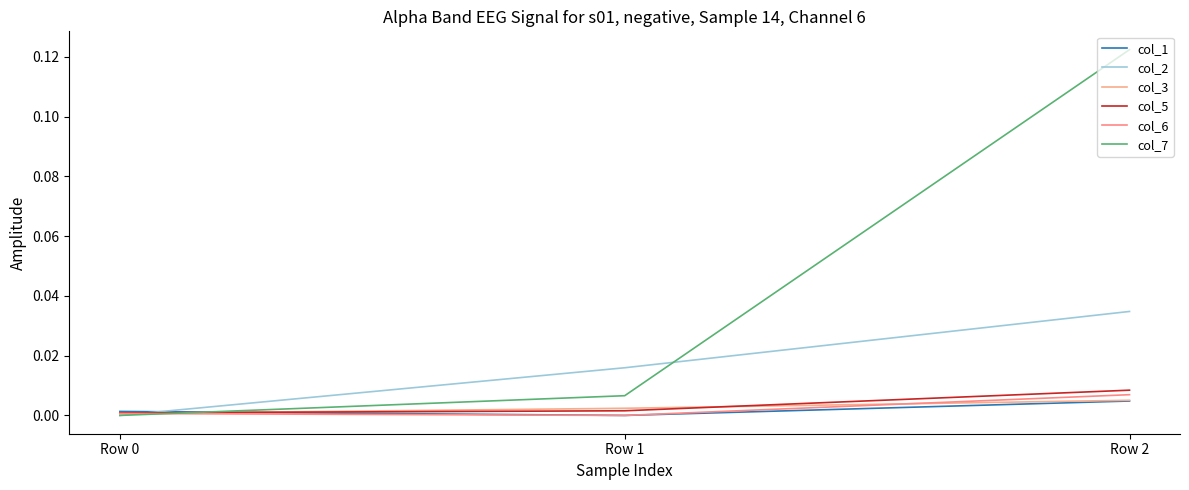

What are all the series names shown in the legend?

col_1, col_2, col_3, col_5, col_6, col_7